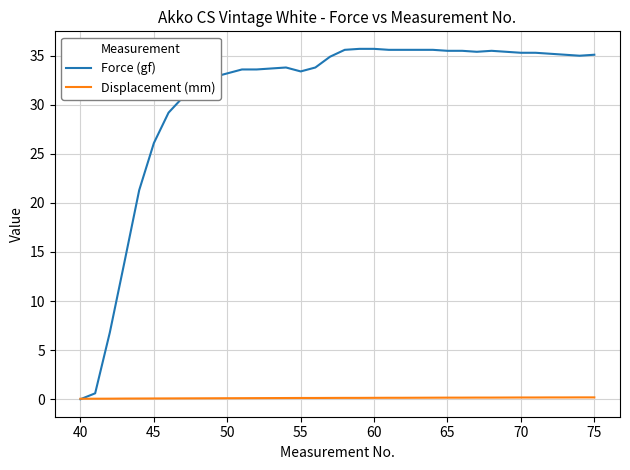

Which series has the largest range (max minus min)?

Force (gf)